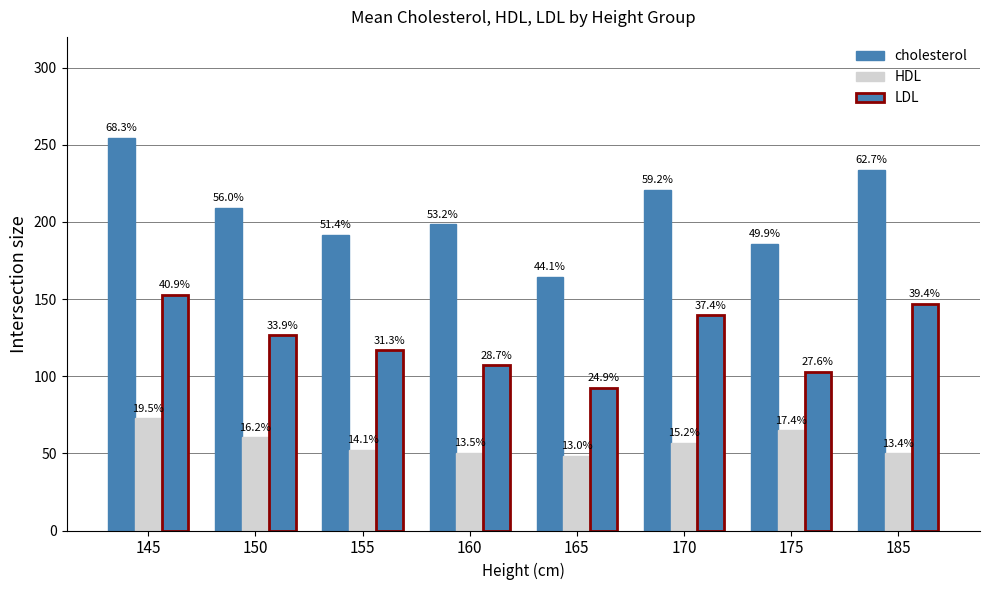

How many groups of bars are there?

8